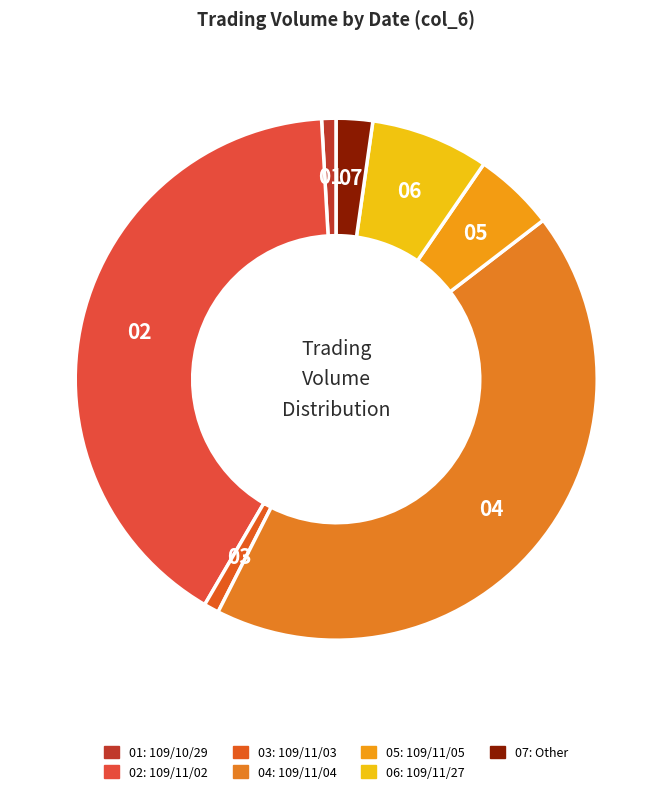

Count the number of slices in the pie.

7